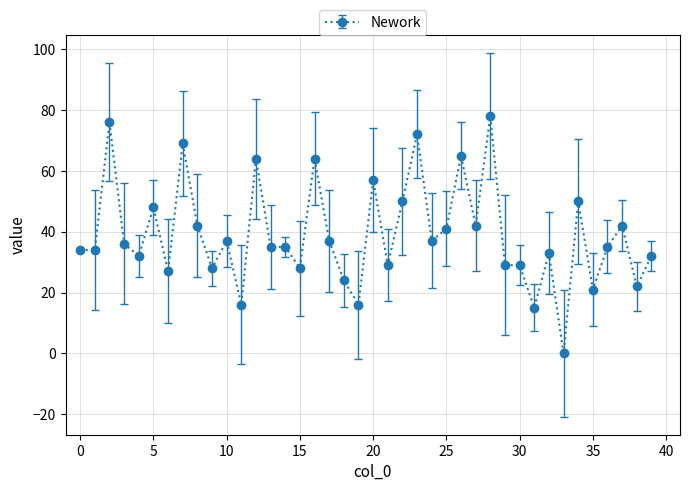

What is the value of the 6th point from the left?

48